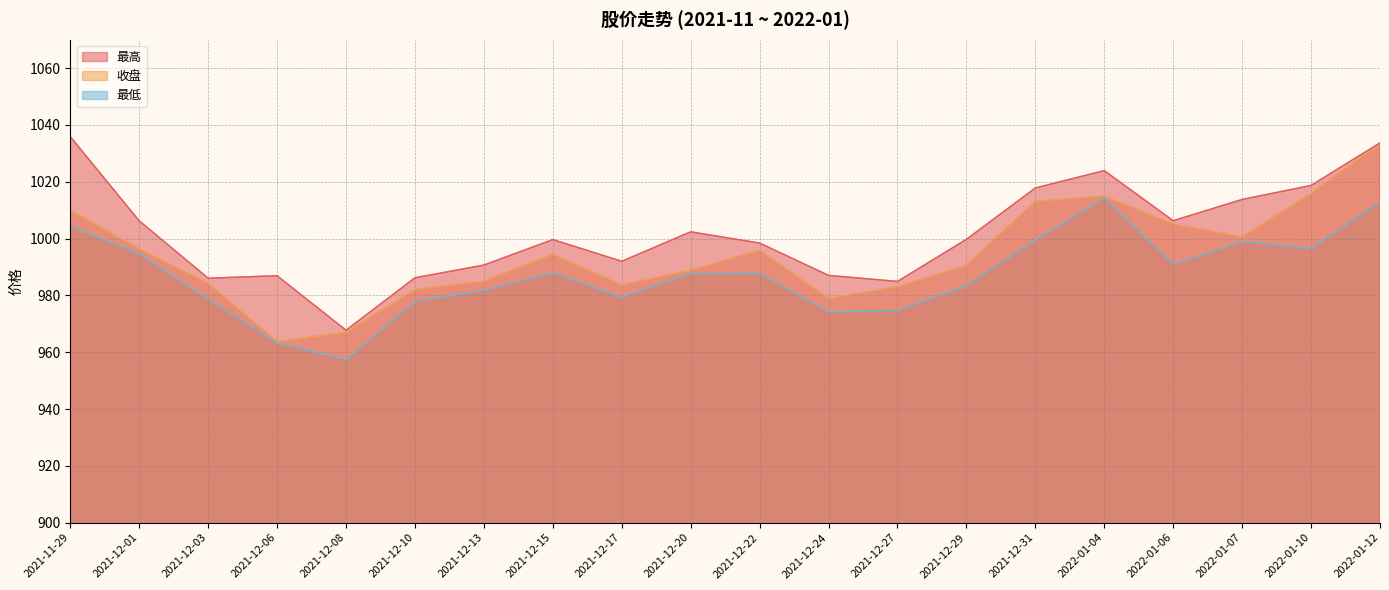

Which label corresponds to the largest value in the chart?

2021-11-29